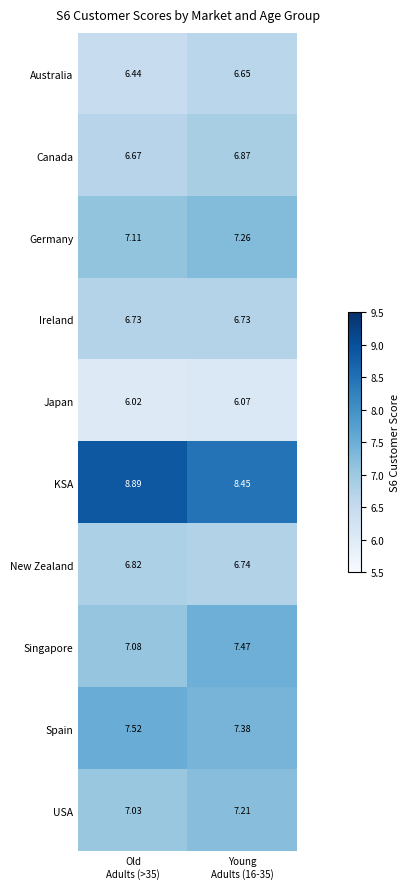

Which series has the largest total across all categories?

KSA